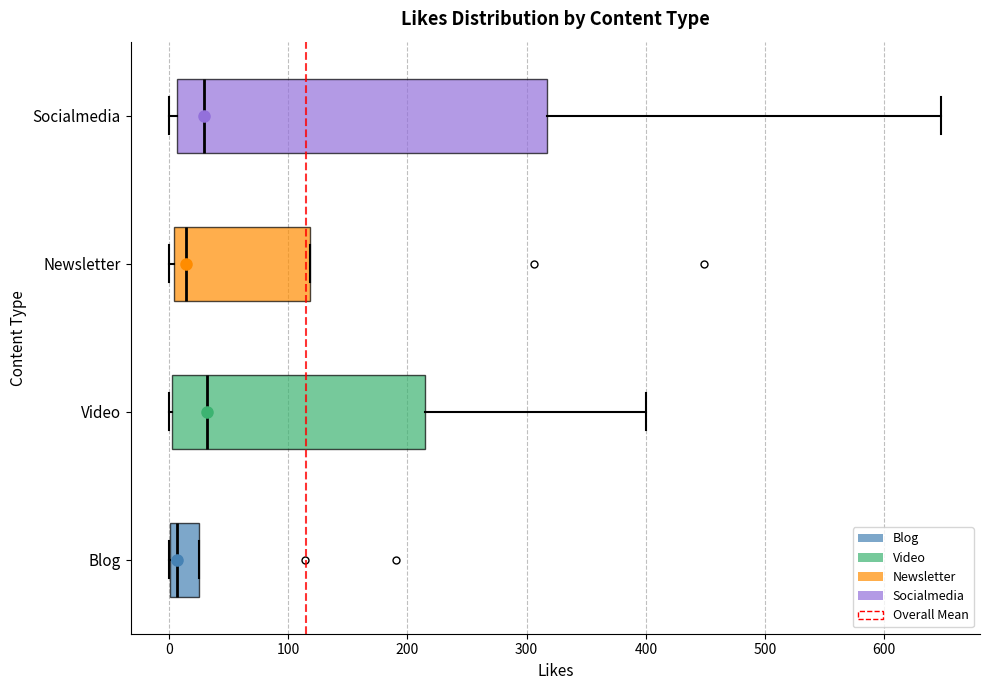

Which box is the widest, from its left edge to its right edge?

Socialmedia